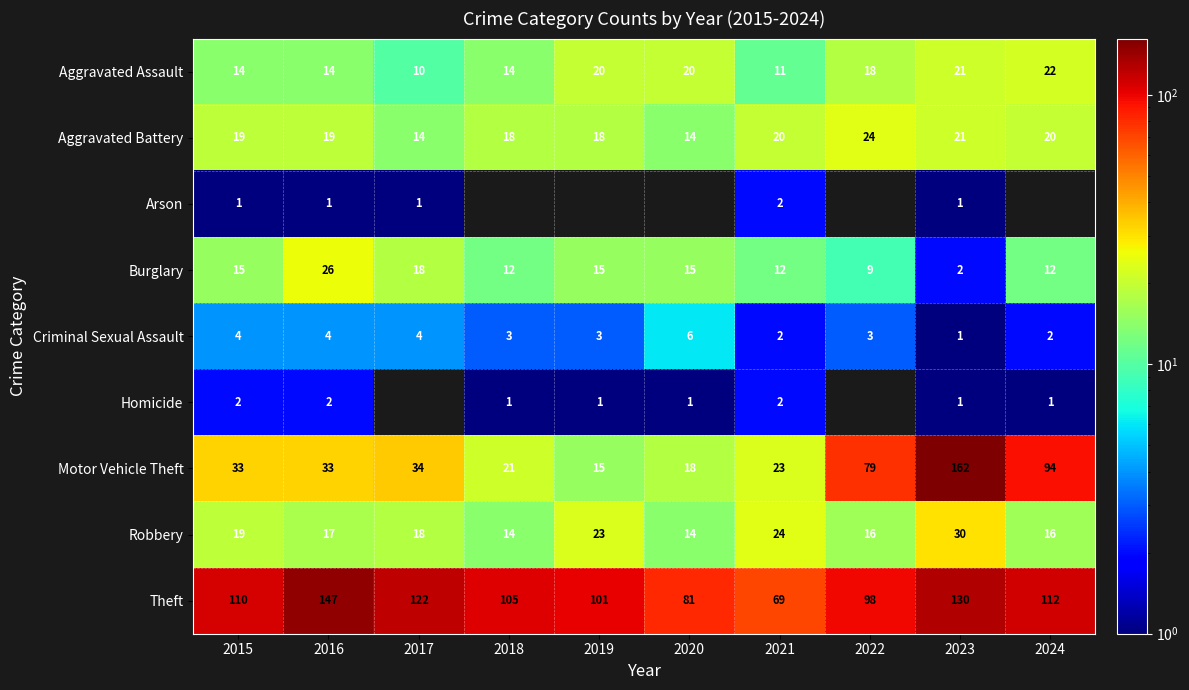

What is the difference between the maximum and minimum values in the Aggravated Assault series?

12